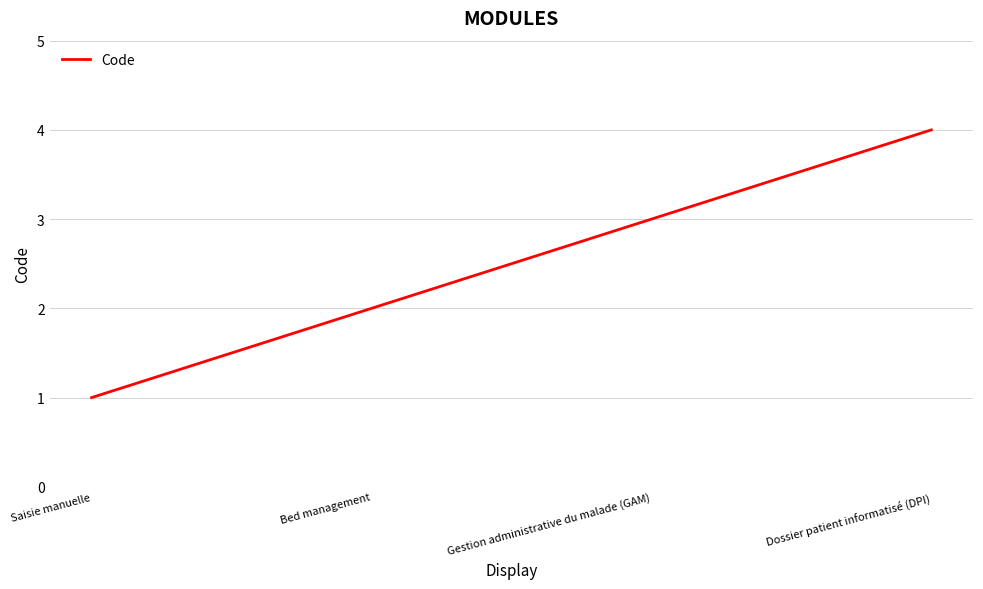

What is the difference between the second highest and second lowest values?

1